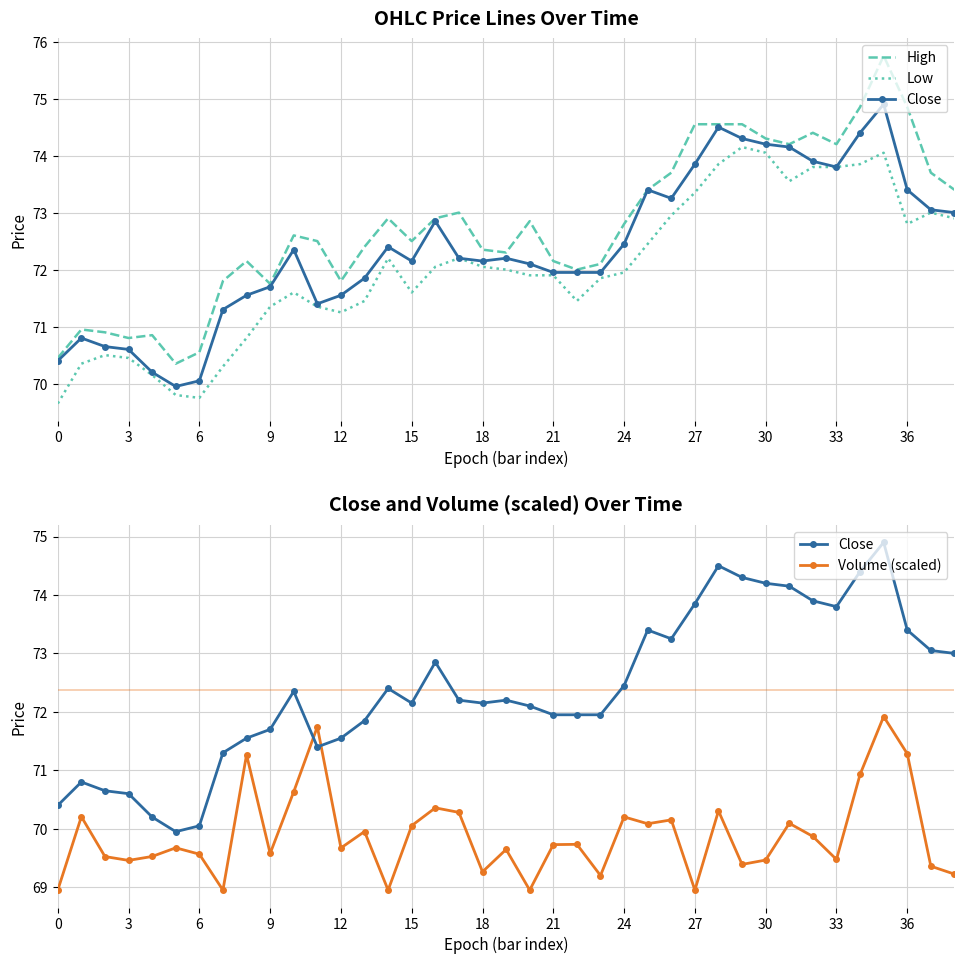

Is the value of Close at 37 greater than the value of High at 29?

No